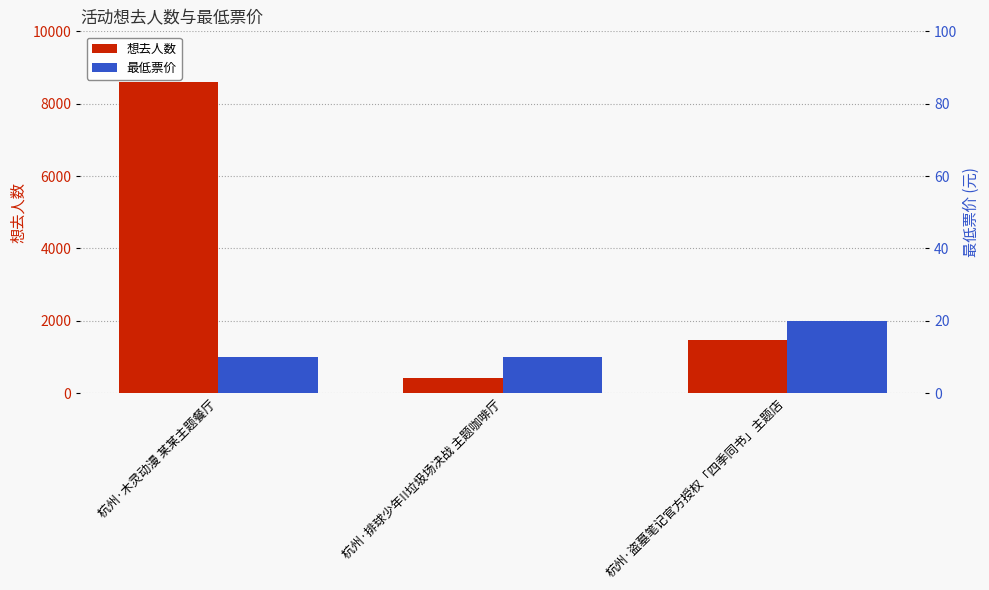

What are all the series names shown in the legend?

想去人数, 最低票价